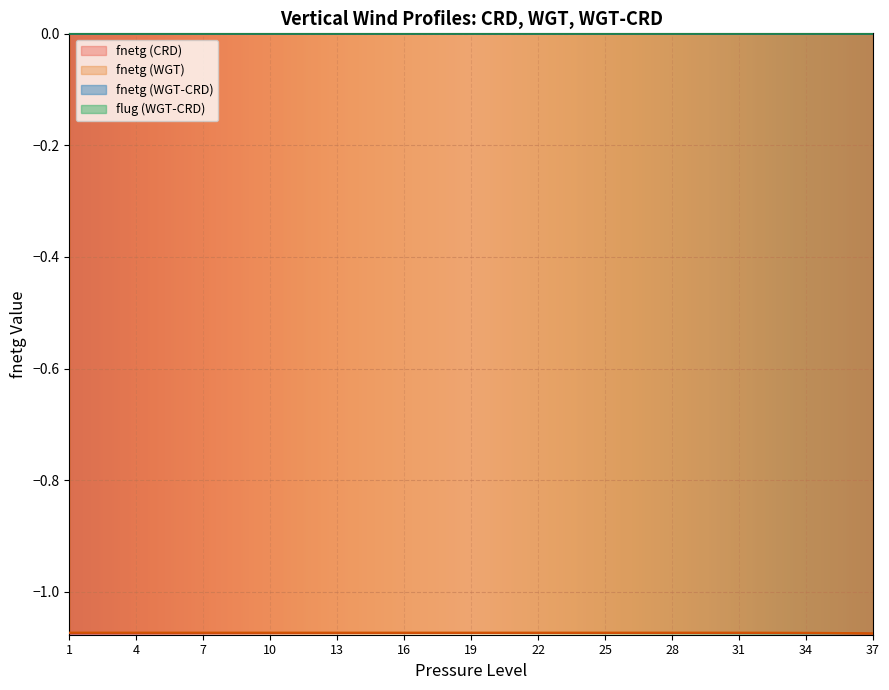

At how many categories does at least one series exceed 0?

37